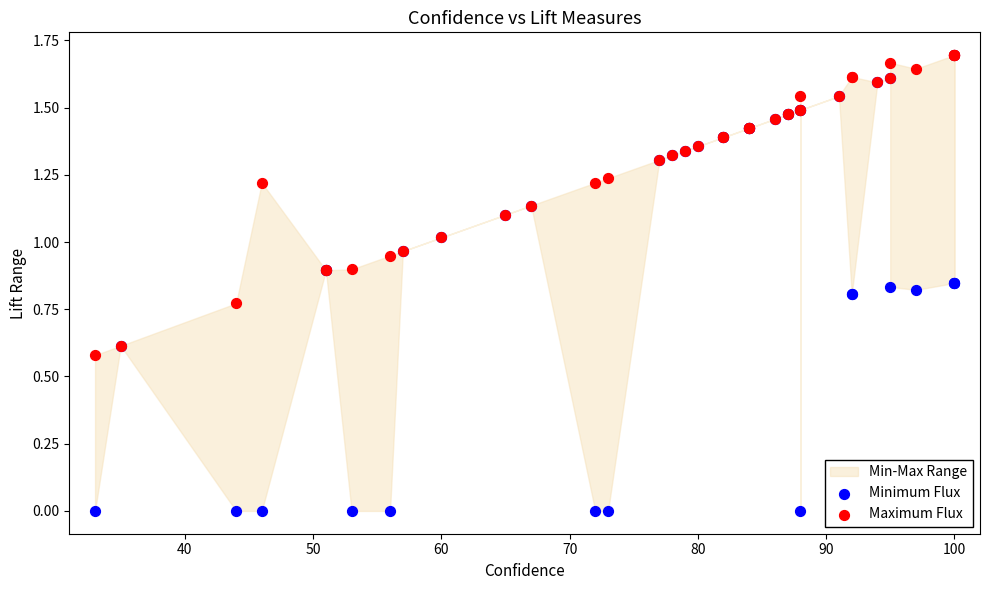

Which series contains the lowest Y value?

Minimum Flux